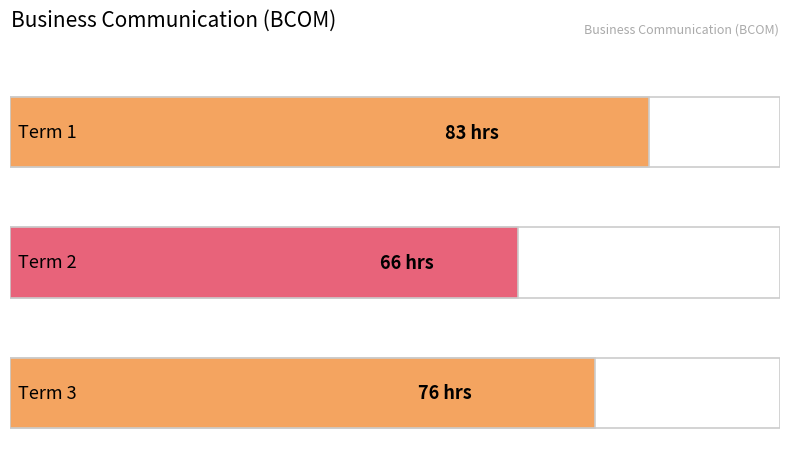

List the labels in order of value, smallest first.

Term 2, Term 3, Term 1